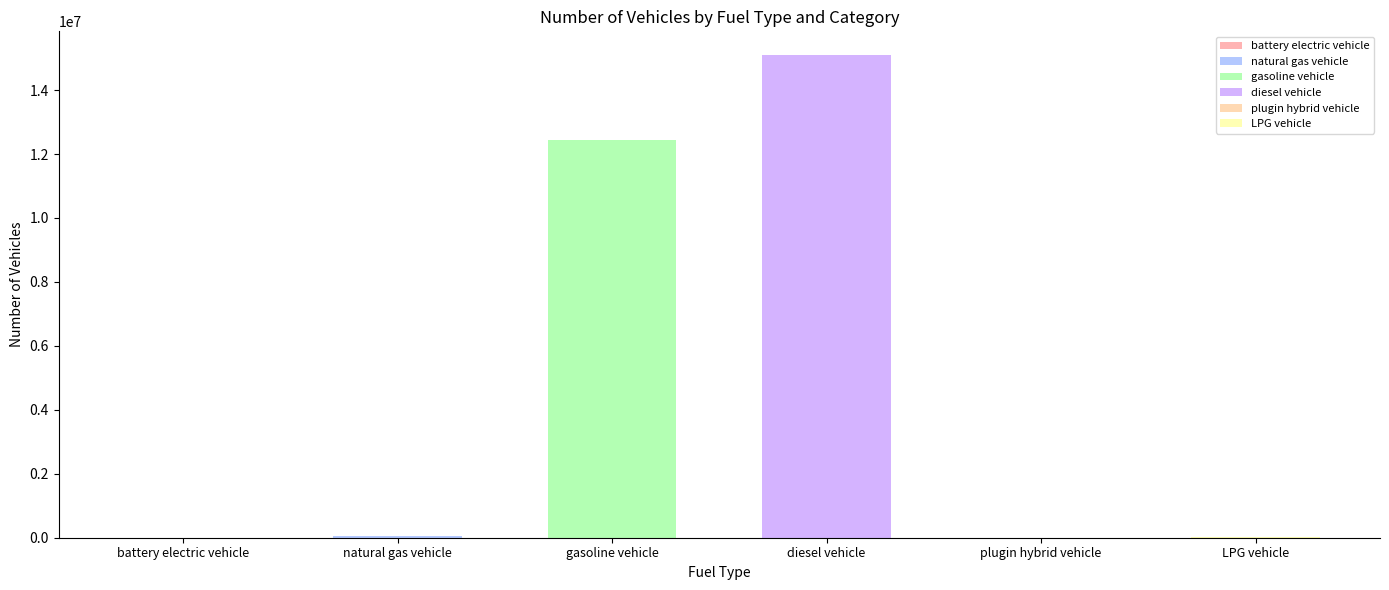

What position from the right is gasoline vehicle?

4